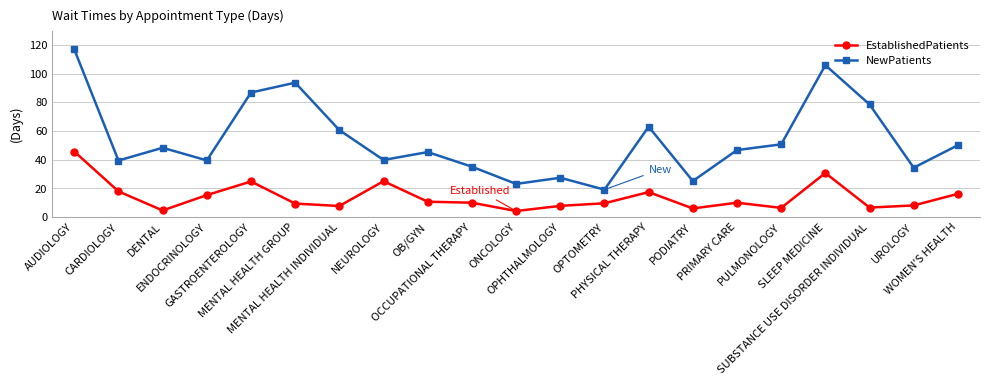

Which series has the widest spread of values?

NewPatients